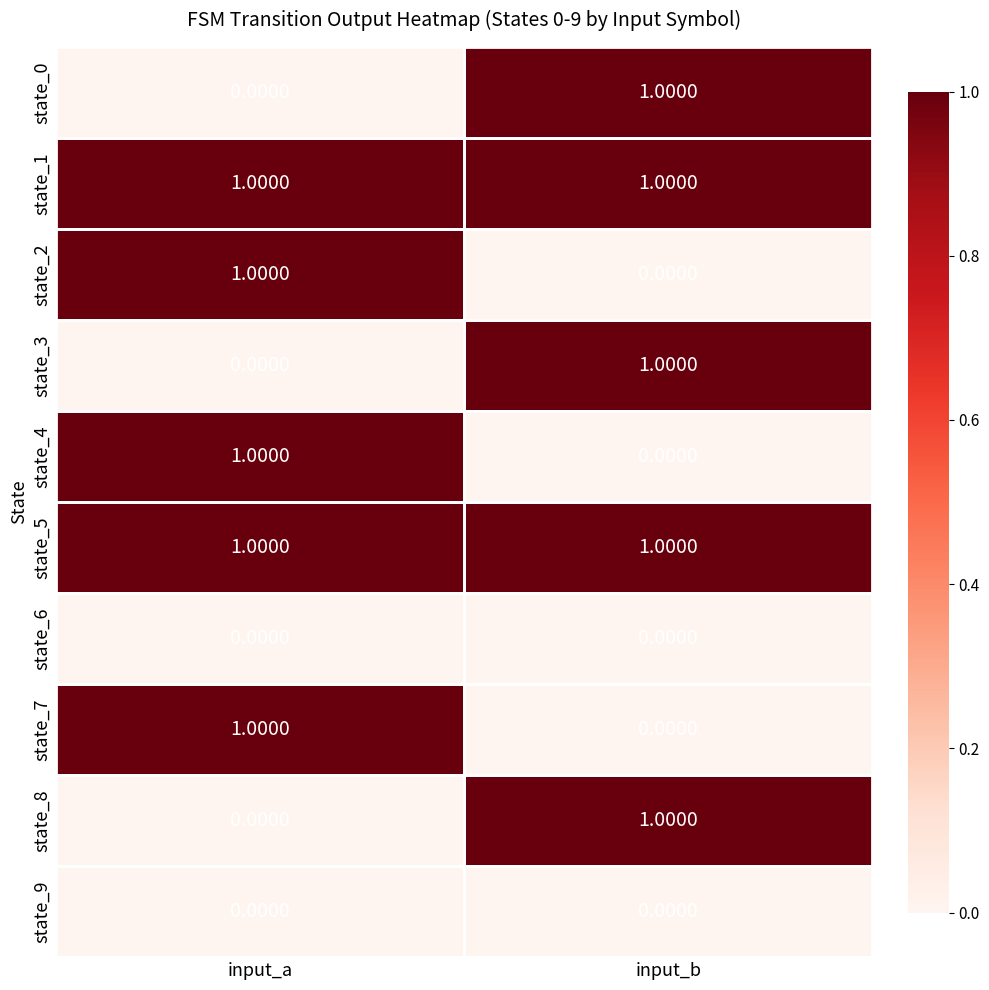

List the labels in order of state_2 value, largest first.

input_a, input_b